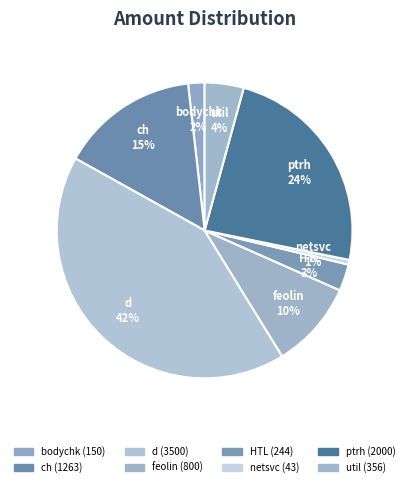

Which slice is the smallest?

netsvc